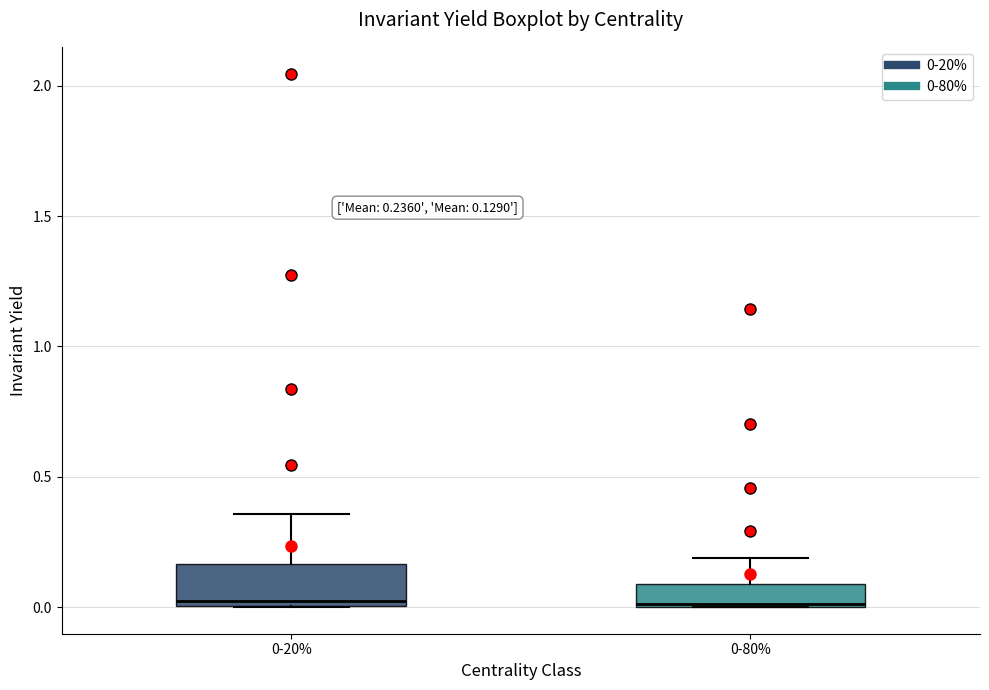

Comparing the boxes themselves (not the whiskers), which one is the tallest?

0-20%